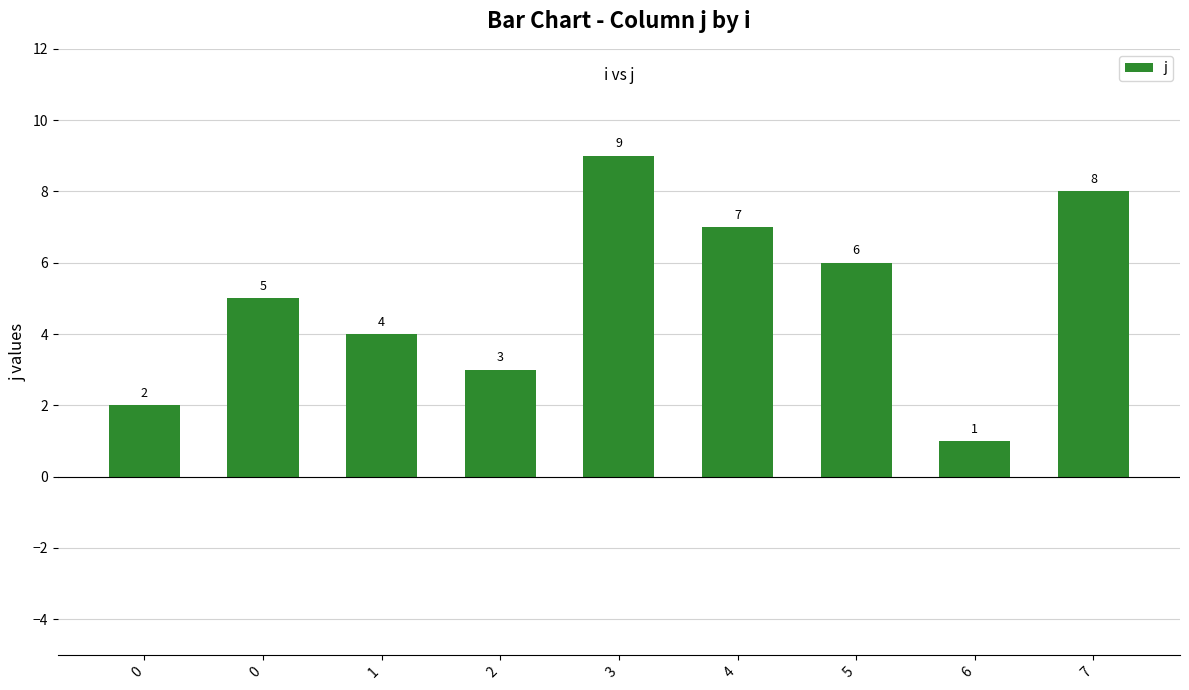

What is the smallest value displayed?

1